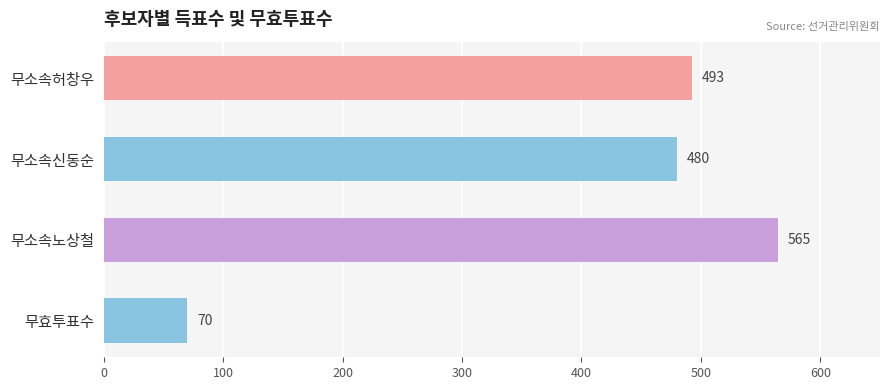

What is the difference between the maximum and minimum values?

495